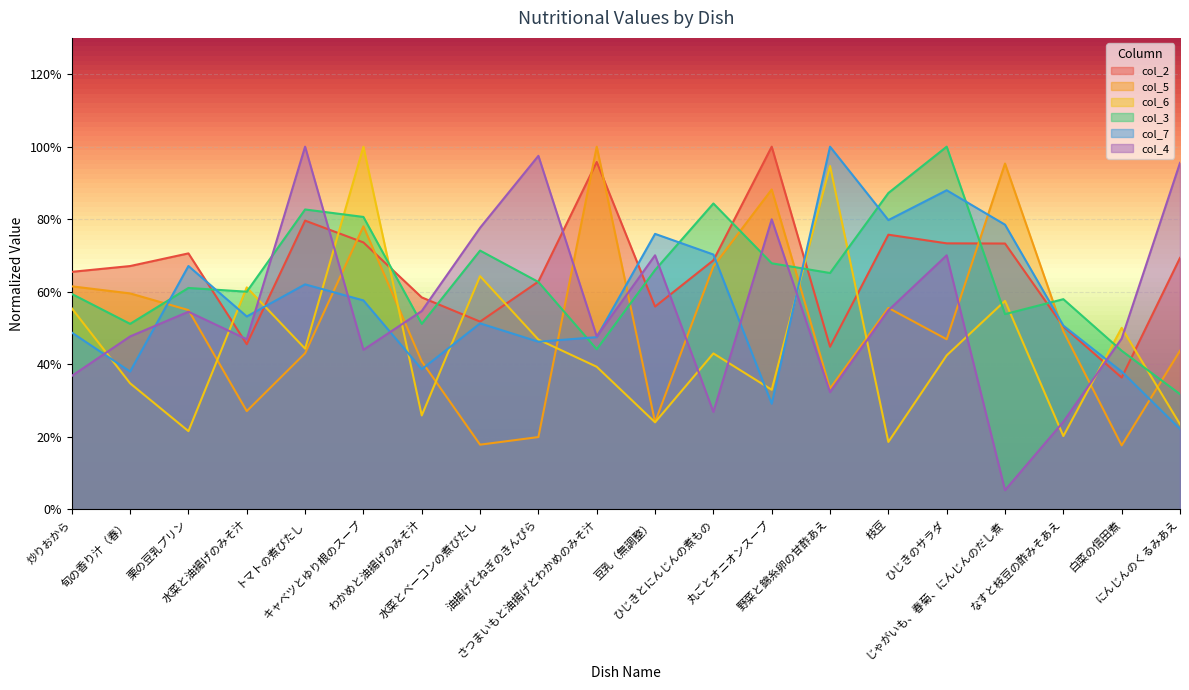

True or false: col_6 has more than 1 interior local peaks.

True